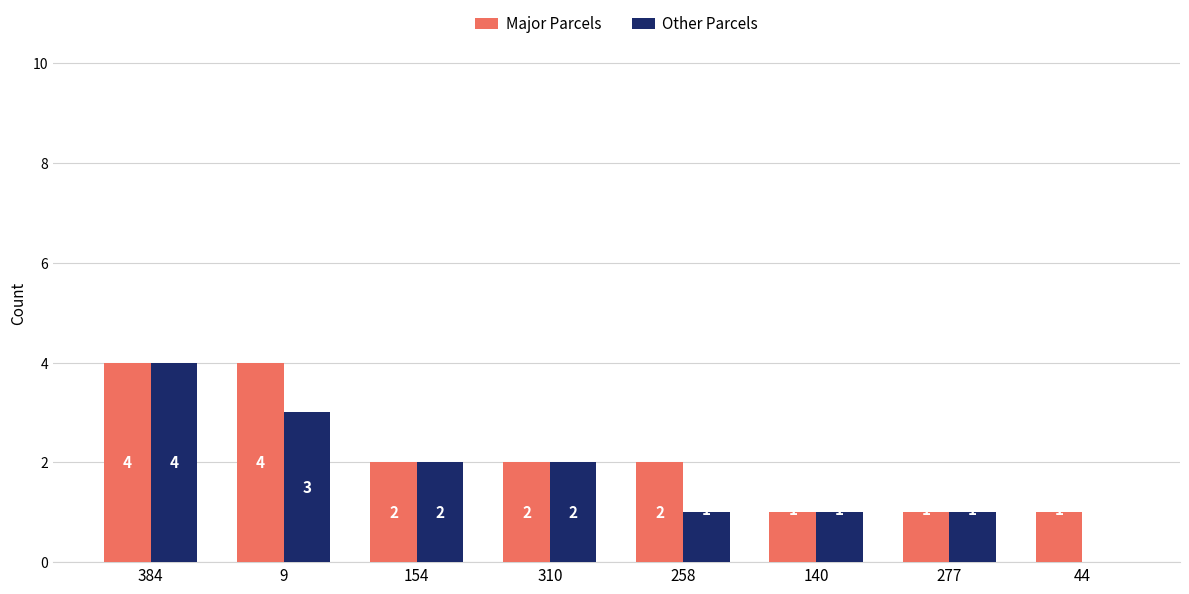

How many series are shown in this chart?

2